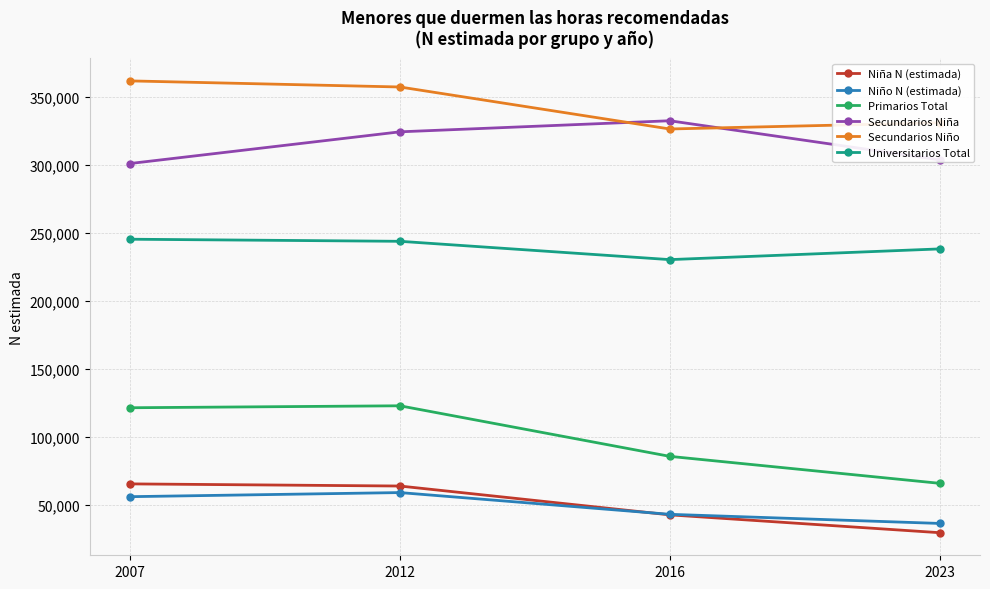

What is the value of the Secundarios Niño point at the 2nd from the left?

357298